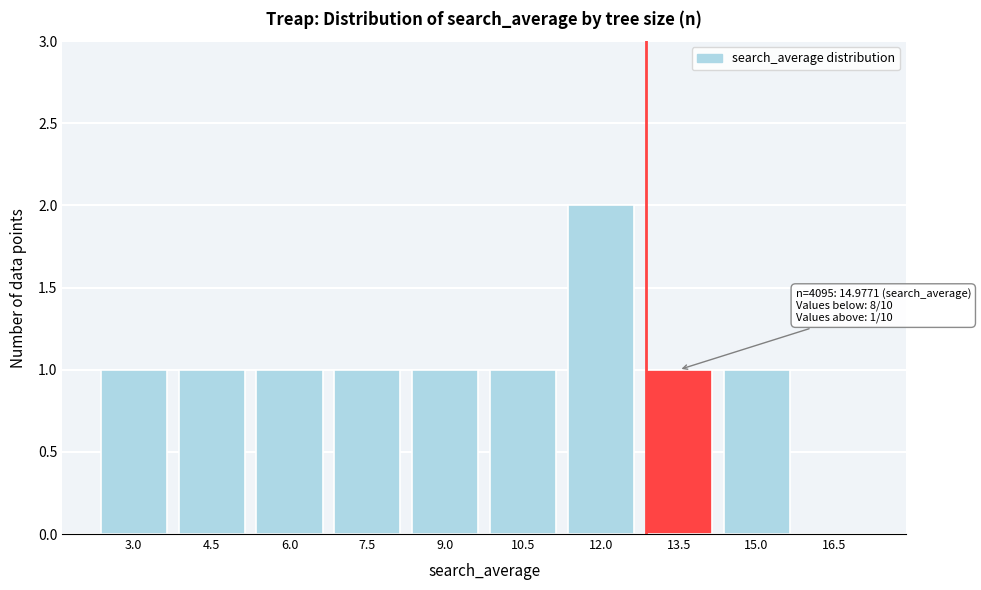

Reading left to right, list all the values displayed in this chart.

3.0=1	4.5=1	6.0=1	7.5=1	9.0=1	10.5=1	12.0=2	13.5=1	15.0=1	16.5=0